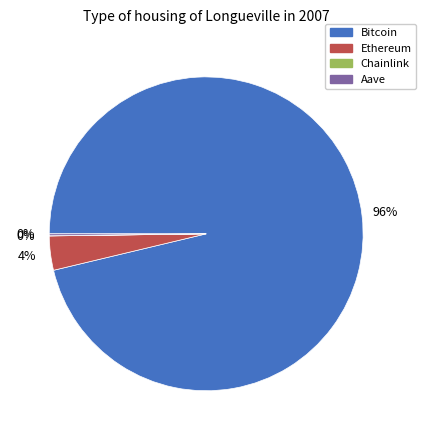

To the nearest percent, what is the difference between the largest and smallest slice percentages?

96%